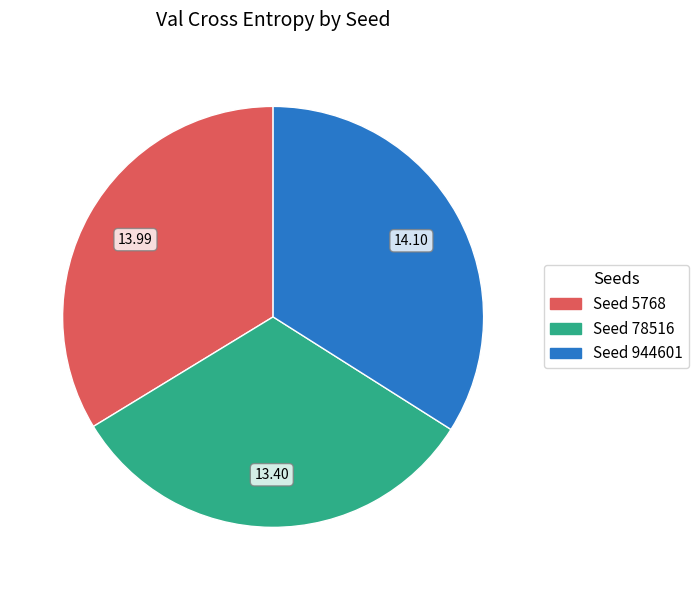

Does any single category account for the majority?

No